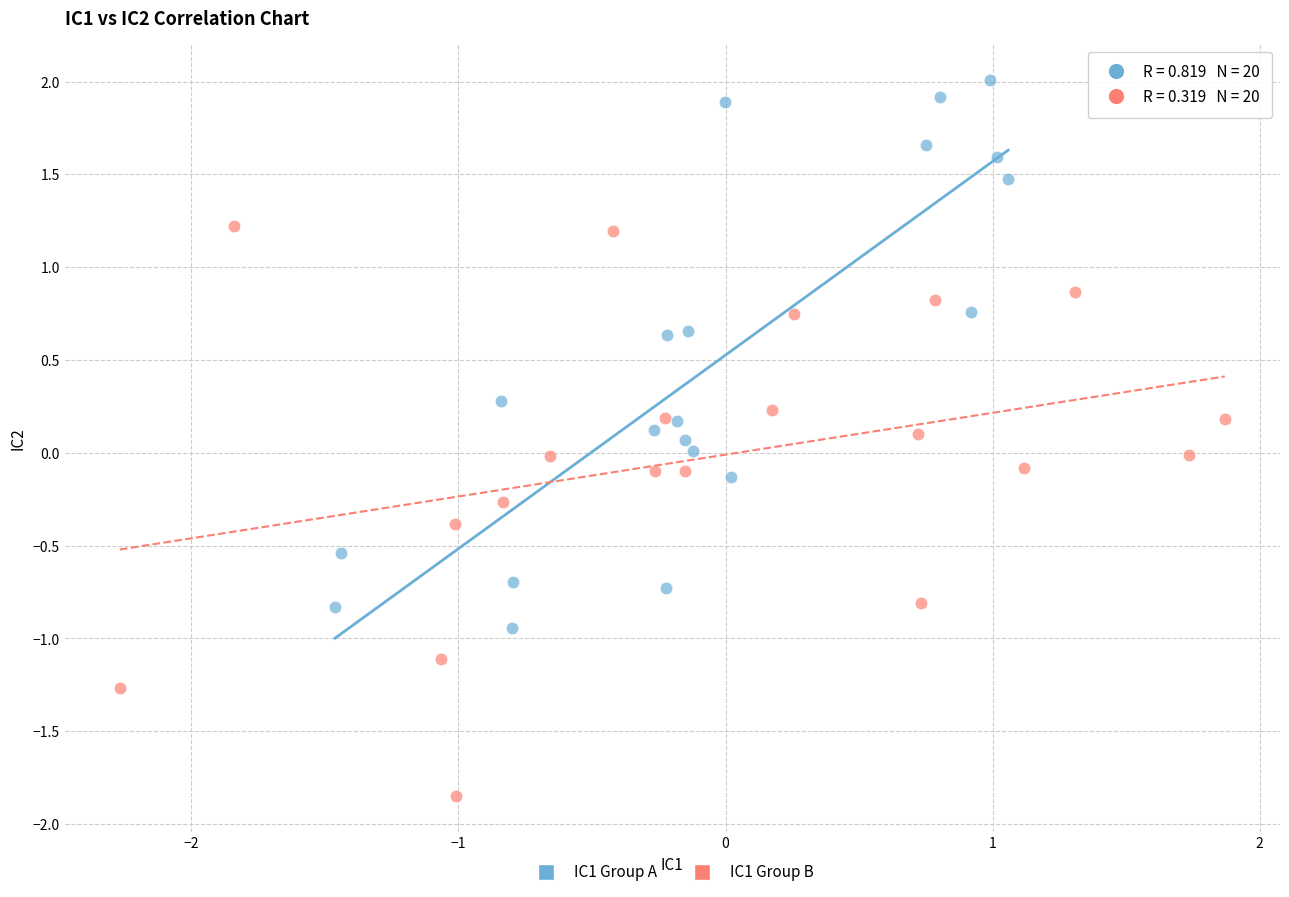

Which series reaches the maximum Y coordinate?

IC1 Group A